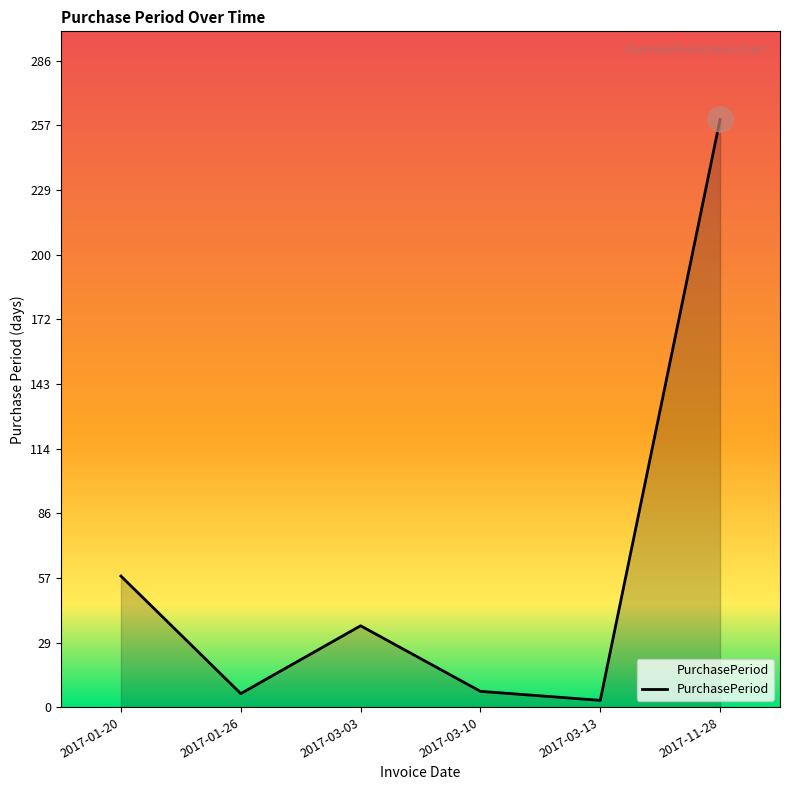

At which category does the chart reach its peak across all series?

2017-11-28